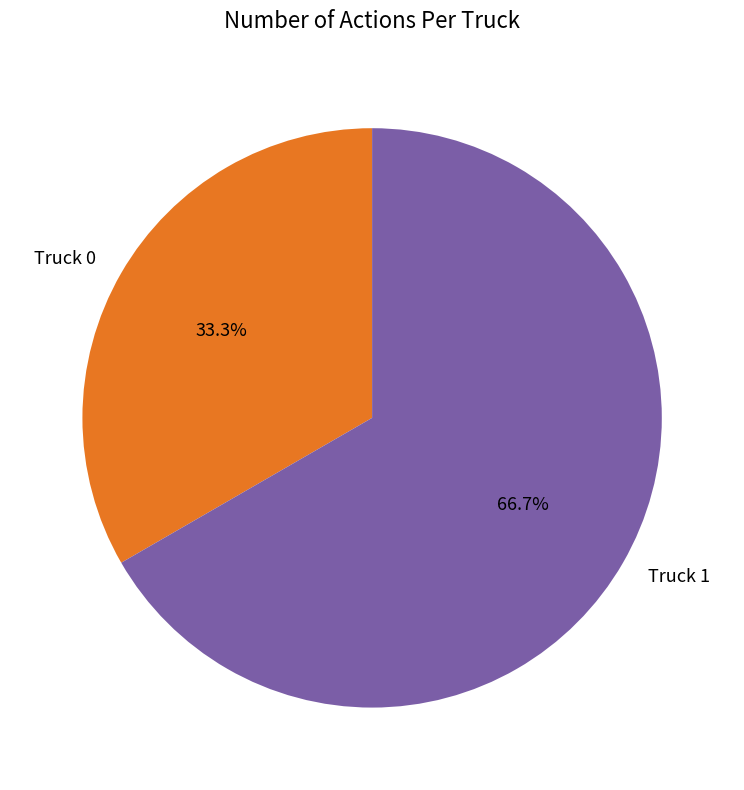

Which has a higher value, Truck 1 or Truck 0?

Truck 1